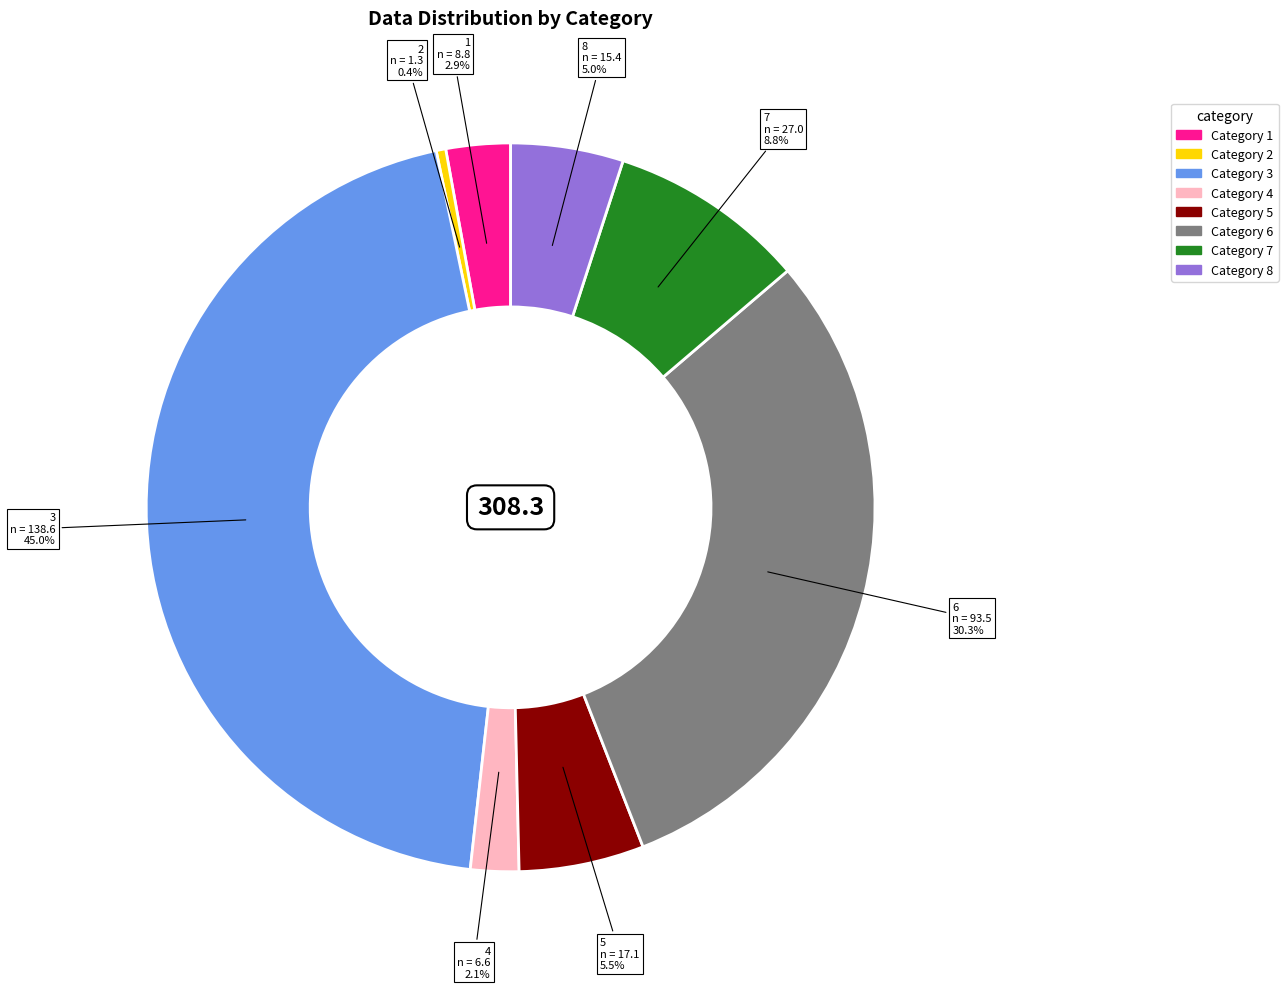

Does any single category account for the majority?

No